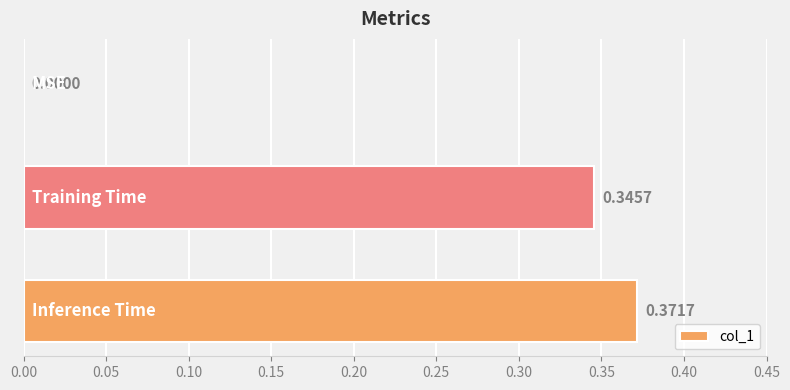

Are the bars grouped side by side (vs. stacked)?

No